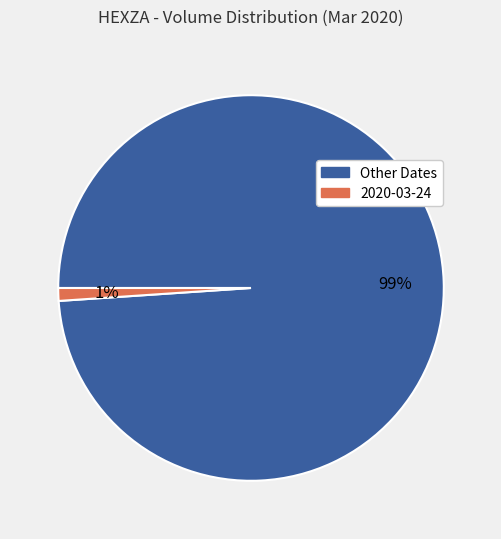

To the nearest percent, what is the difference between the largest and smallest slice percentages?

98%